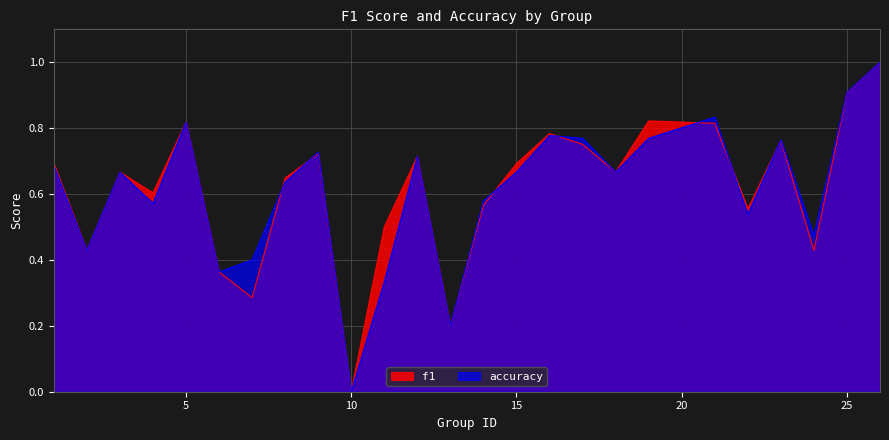

At which category is the sum across all series the highest?

26